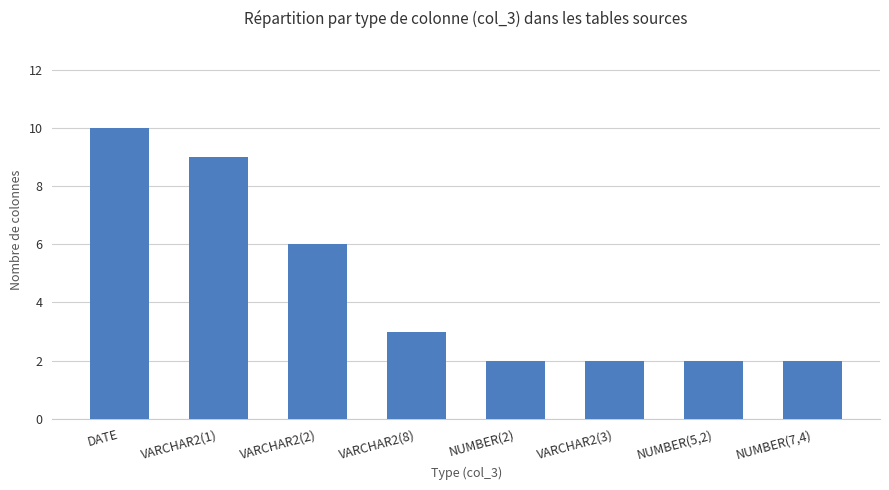

The value at VARCHAR2(2) is 11. True or false?

False